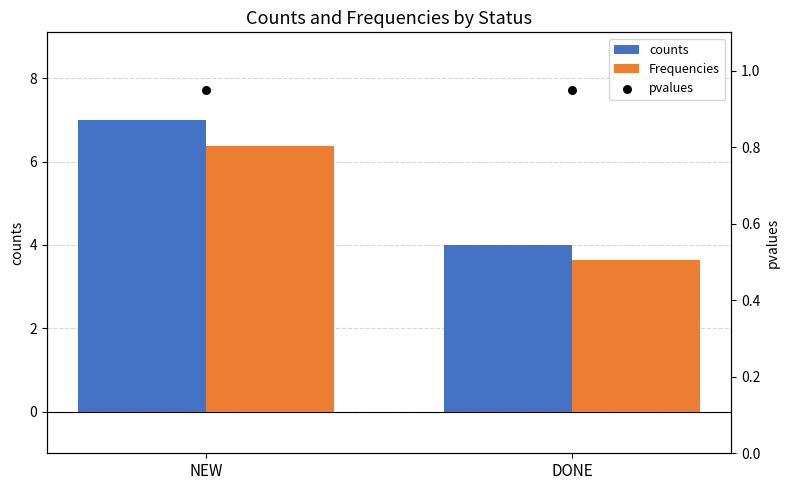

What is the total value across all series at DONE?

8.6